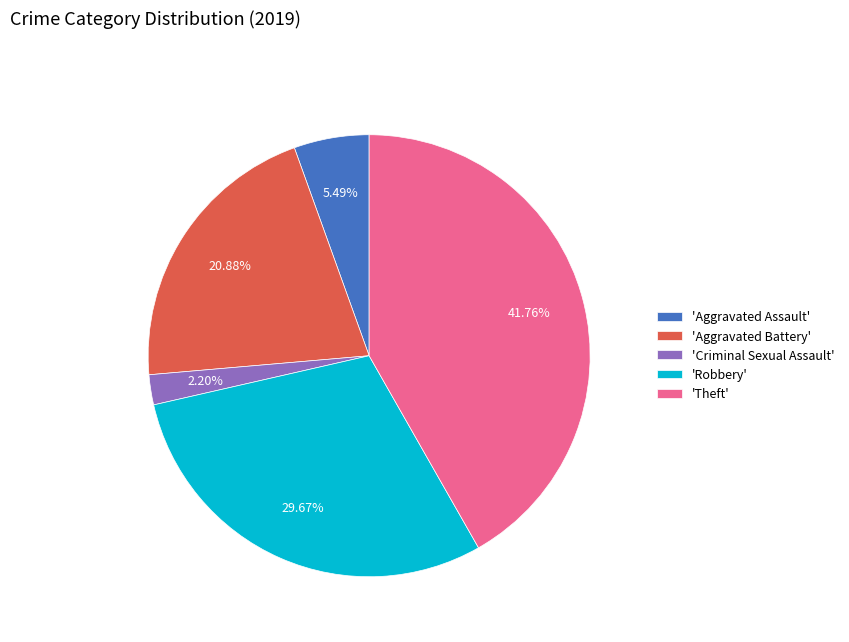

Is there a majority slice in this chart?

No